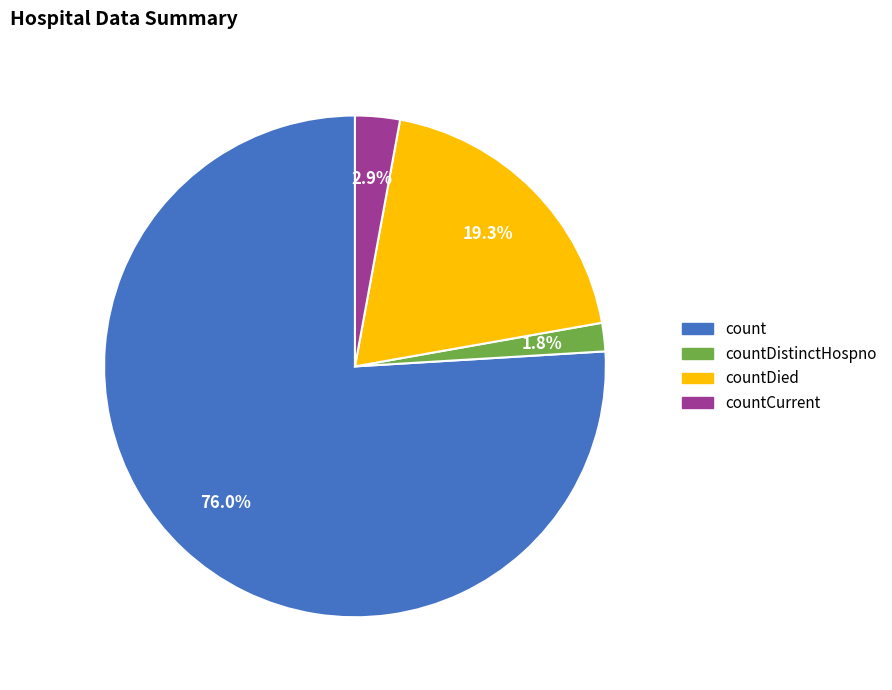

Does any single category account for the majority?

Yes